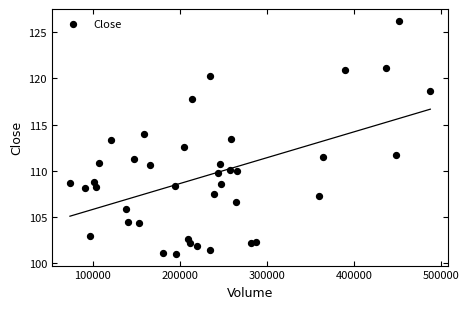

What is the range of X values (max minus min)?

413907.0